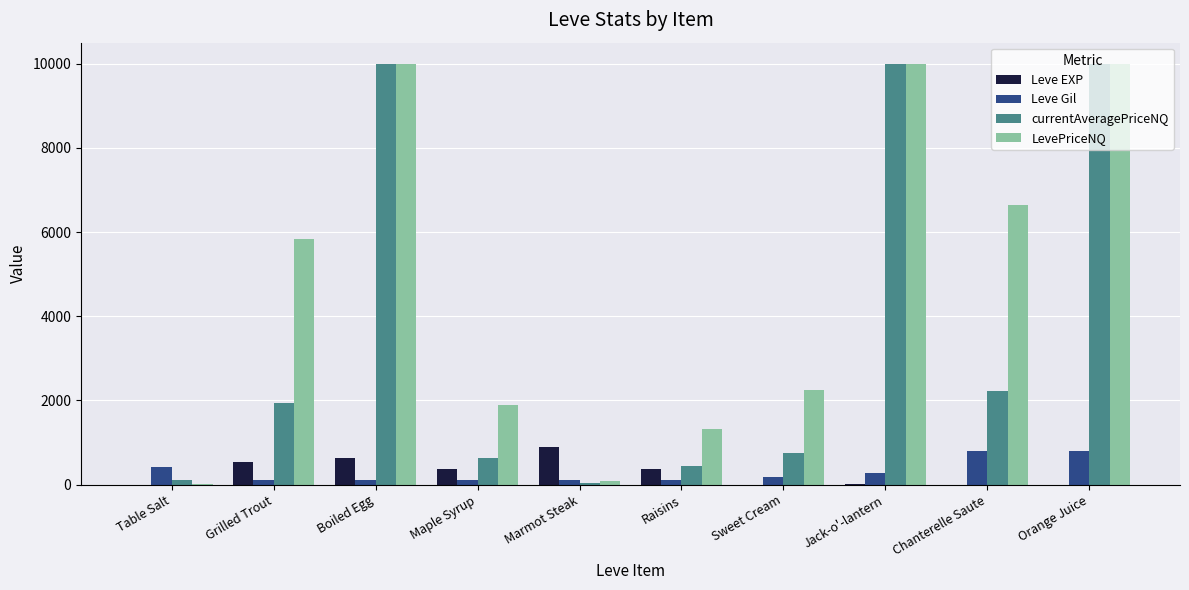

Which series has the largest total across all categories?

LevePriceNQ